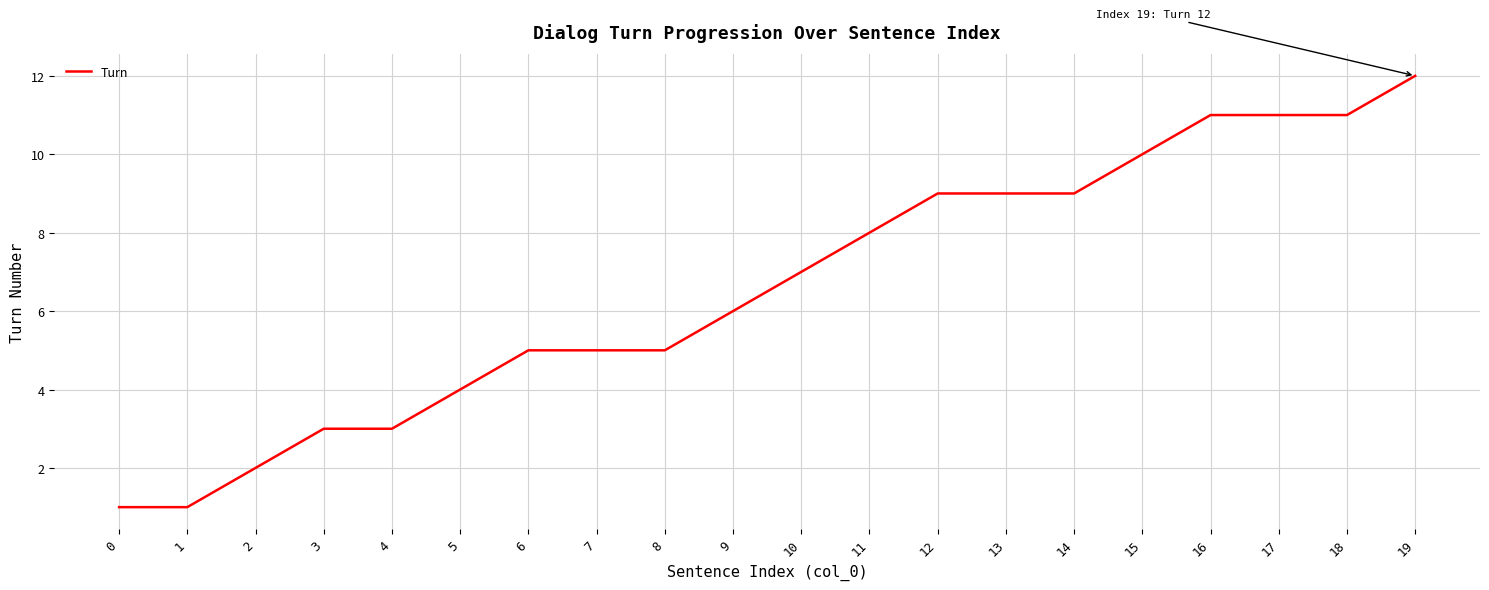

What is the change in value from 2 to 12?

+7